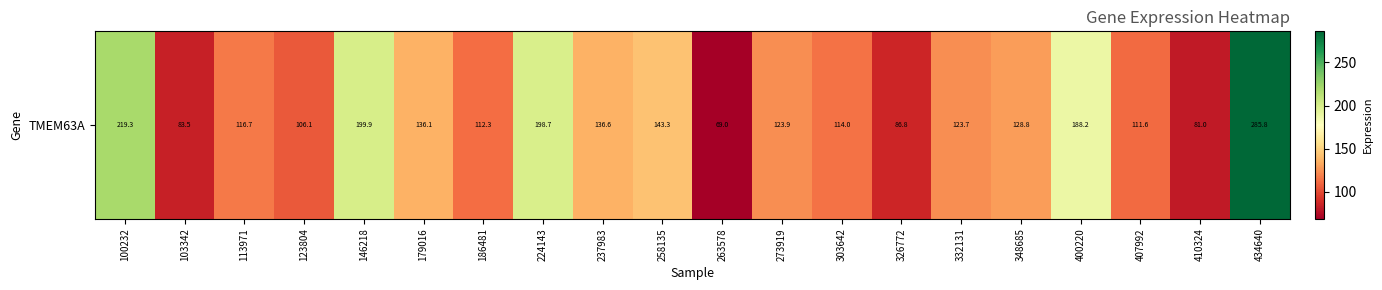

What is the greatest value displayed?

285.8